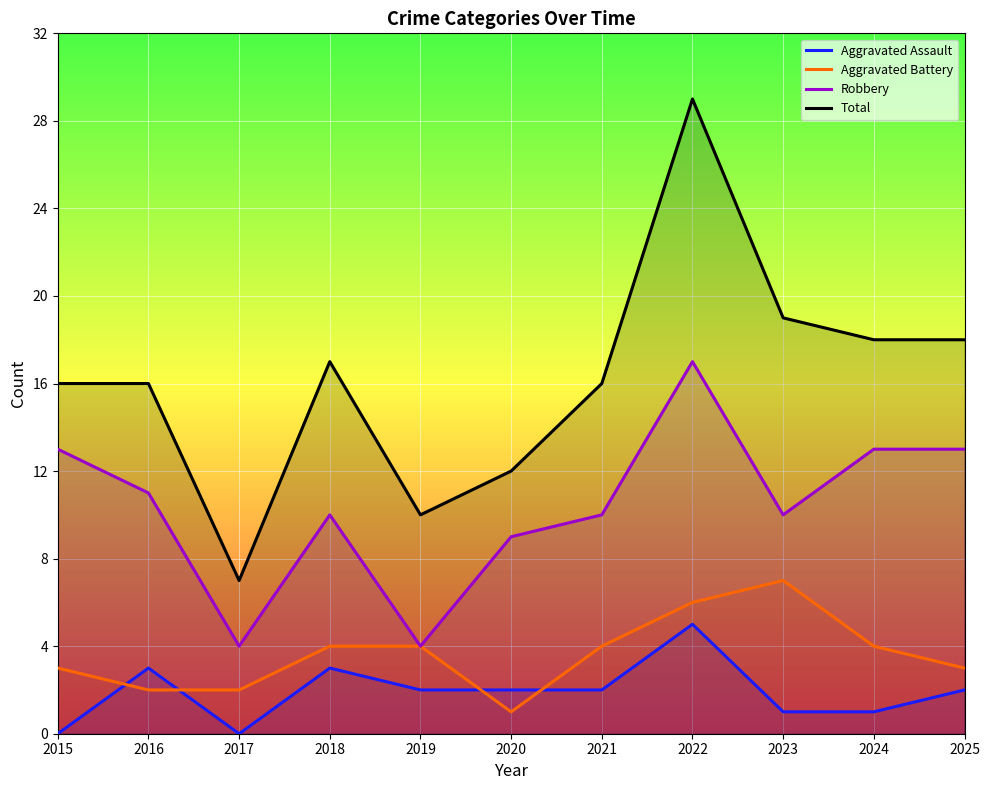

Reading left to right, extract all data points from this chart.

Aggravated Assault: 0	3	0	3	2	2	2	5	1	1	2
Aggravated Battery: 3	2	2	4	4	1	4	6	7	4	3
Robbery: 13	11	4	10	4	9	10	17	10	13	13
Total: 16	16	7	17	10	12	16	29	19	18	18